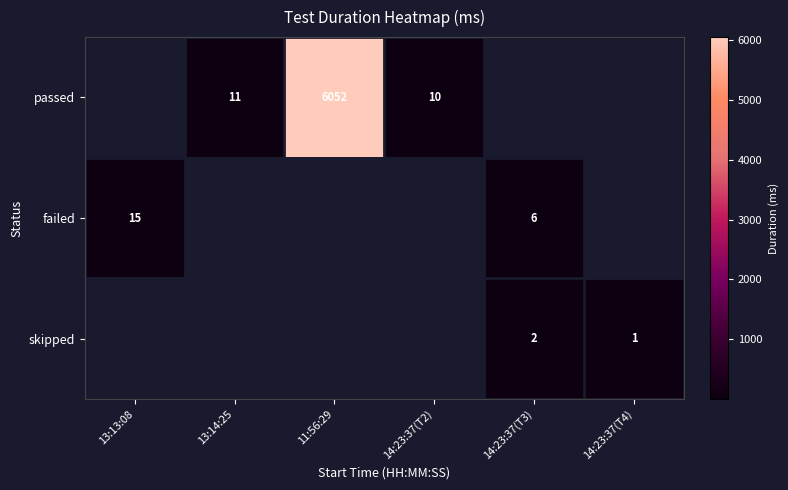

Is it true that failed equals 8 at 13:13:08?

False